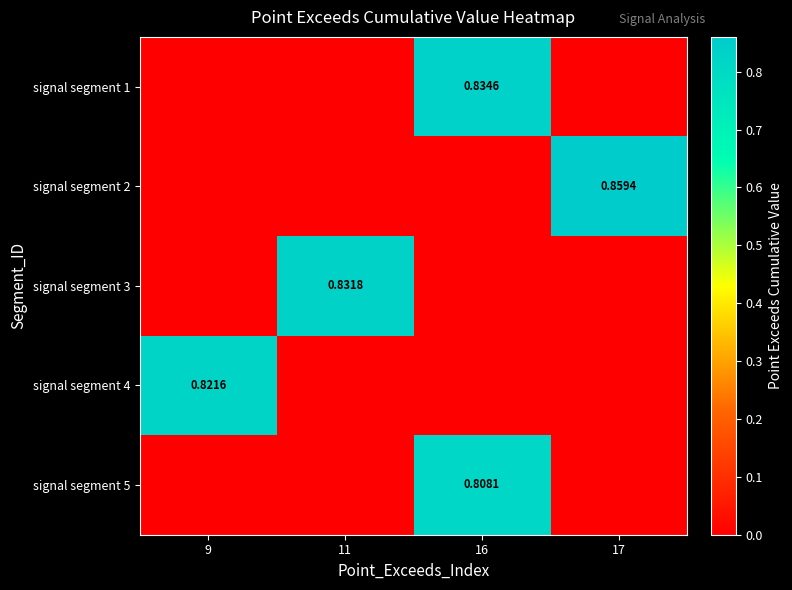

Which has a higher value, 9 or 16?

16